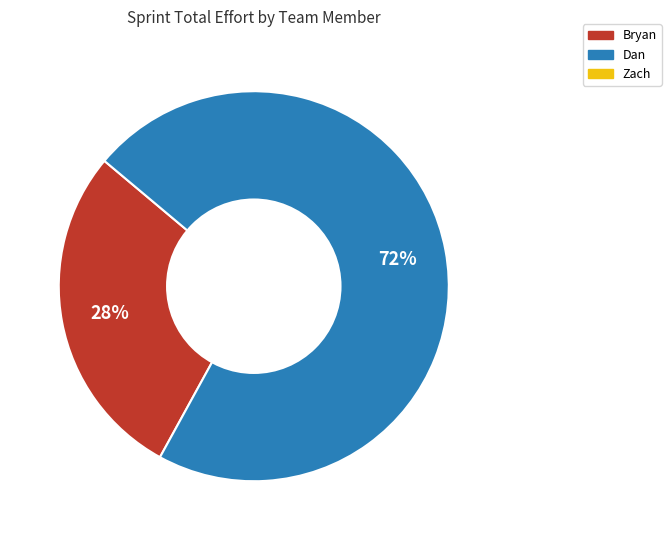

Is there a majority slice in this chart?

Yes